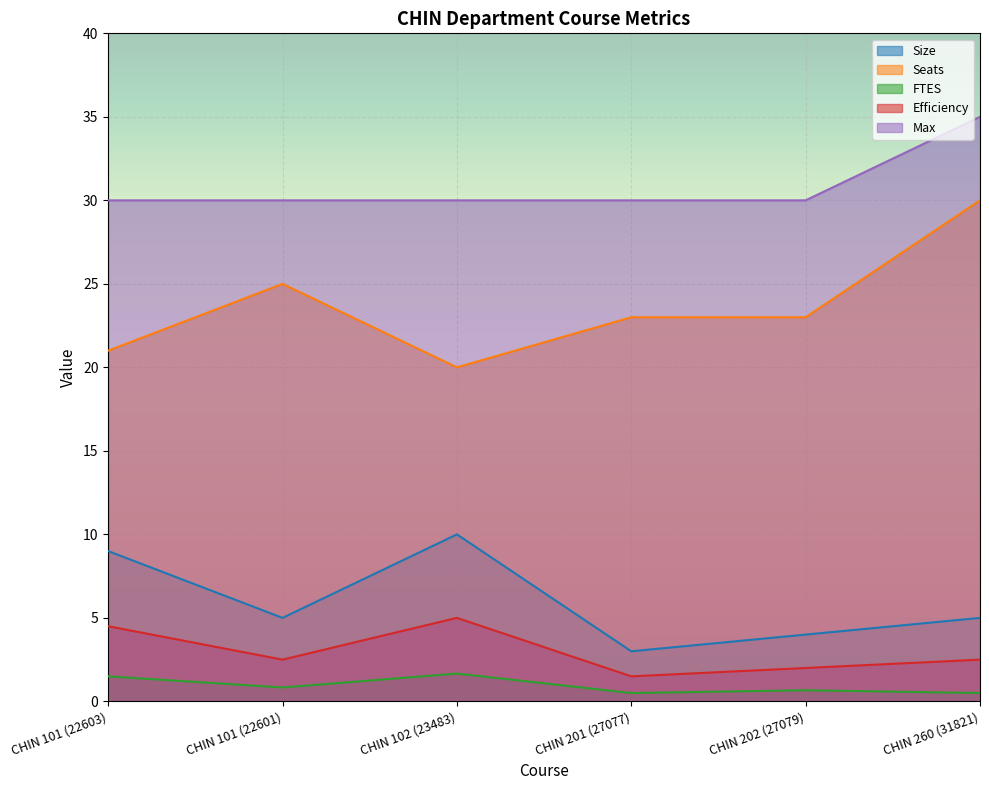

Is it true that Max equals 30.0 at CHIN 201 (27077)?

True